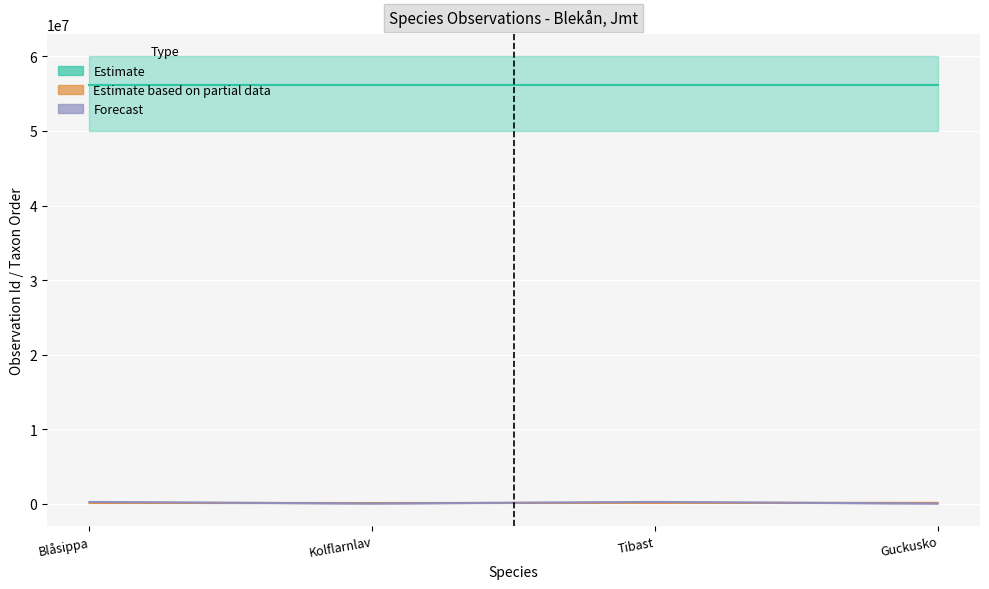

What is the sum of the Forecast values at Guckusko and Tibast?

222916